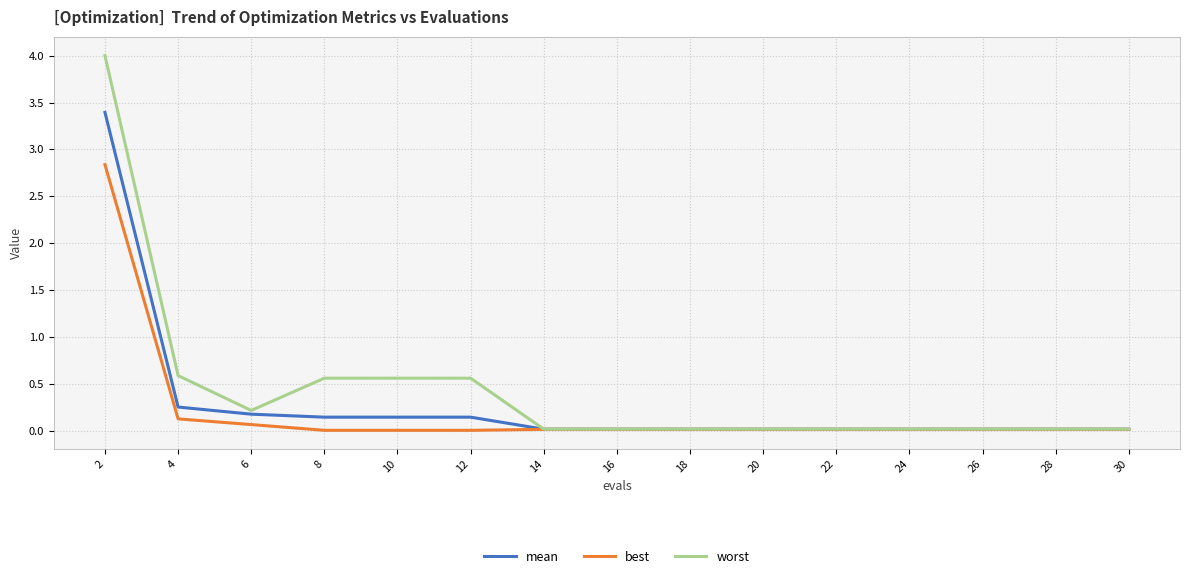

What is the maximum value for mean?

3.4